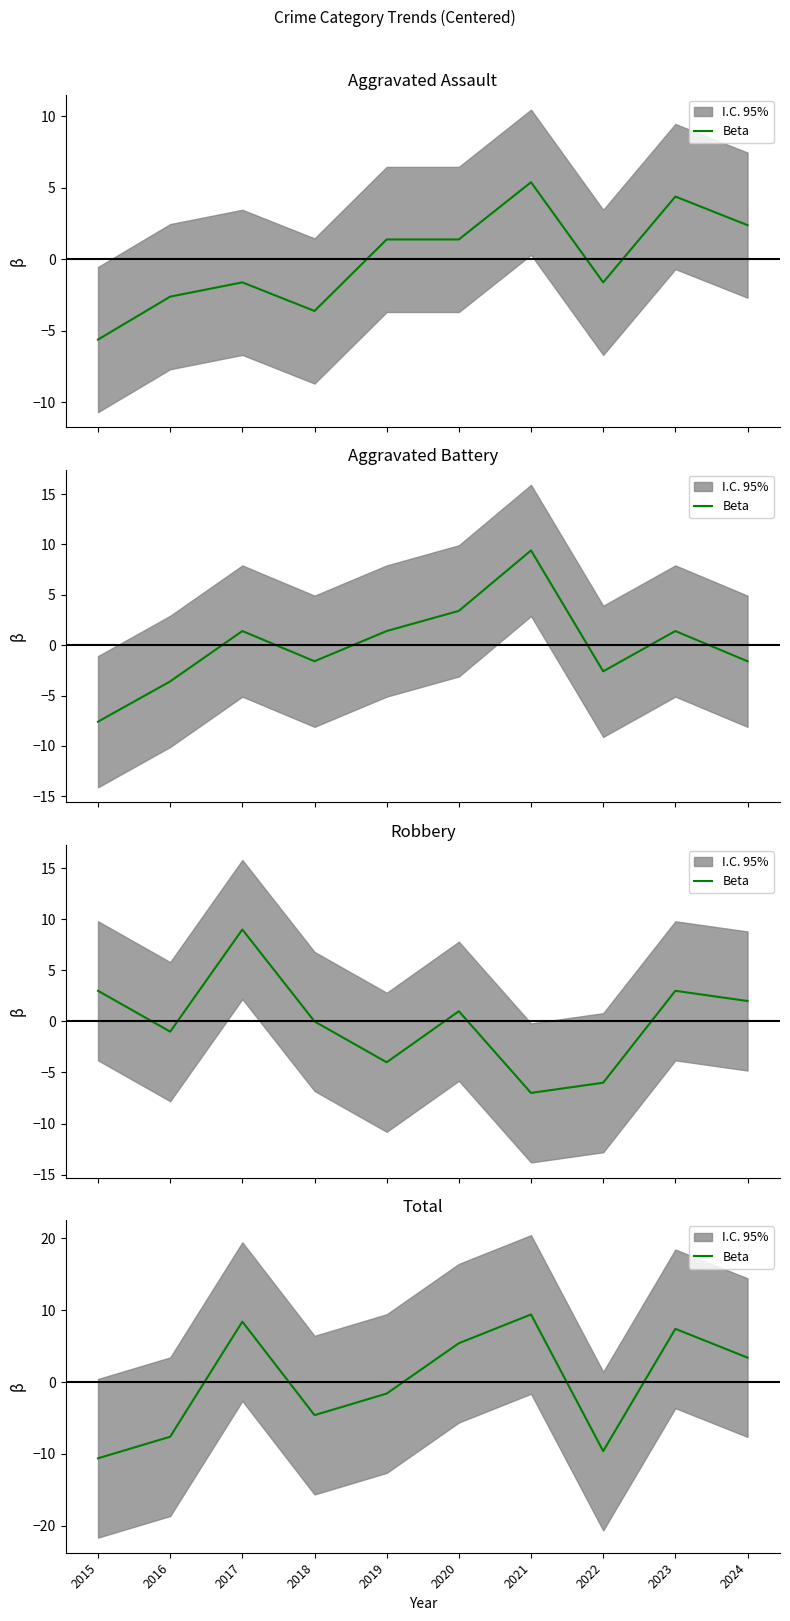

What is the change in value from 2017 to 2023?

-1.0